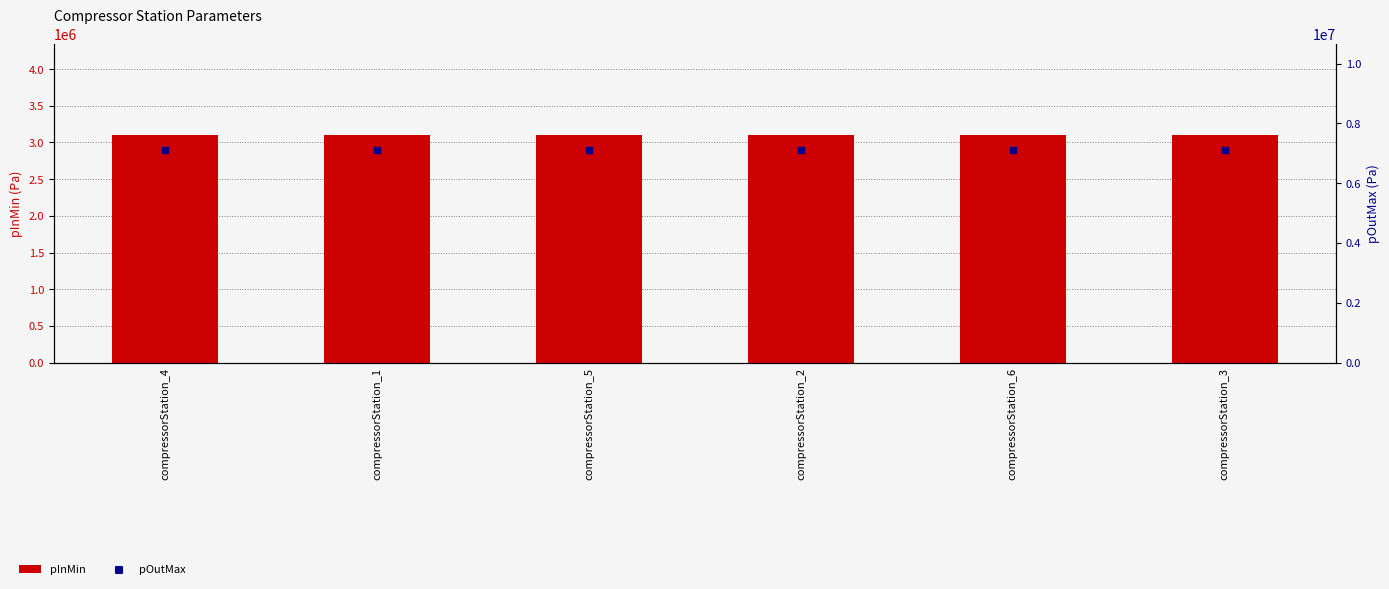

Which series has the largest total across all categories?

pOutMax